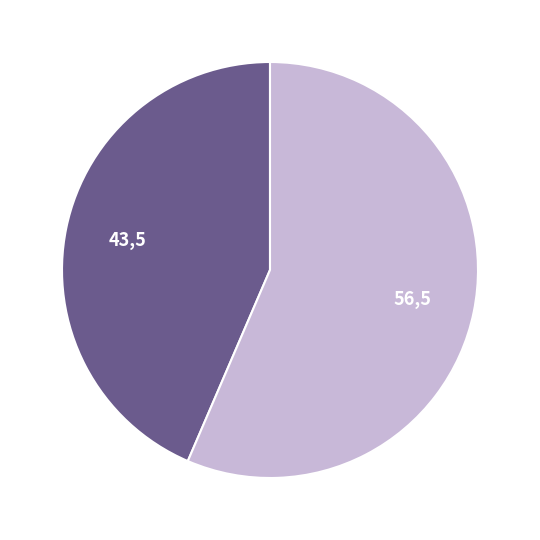

Is there a majority slice in this chart?

Yes